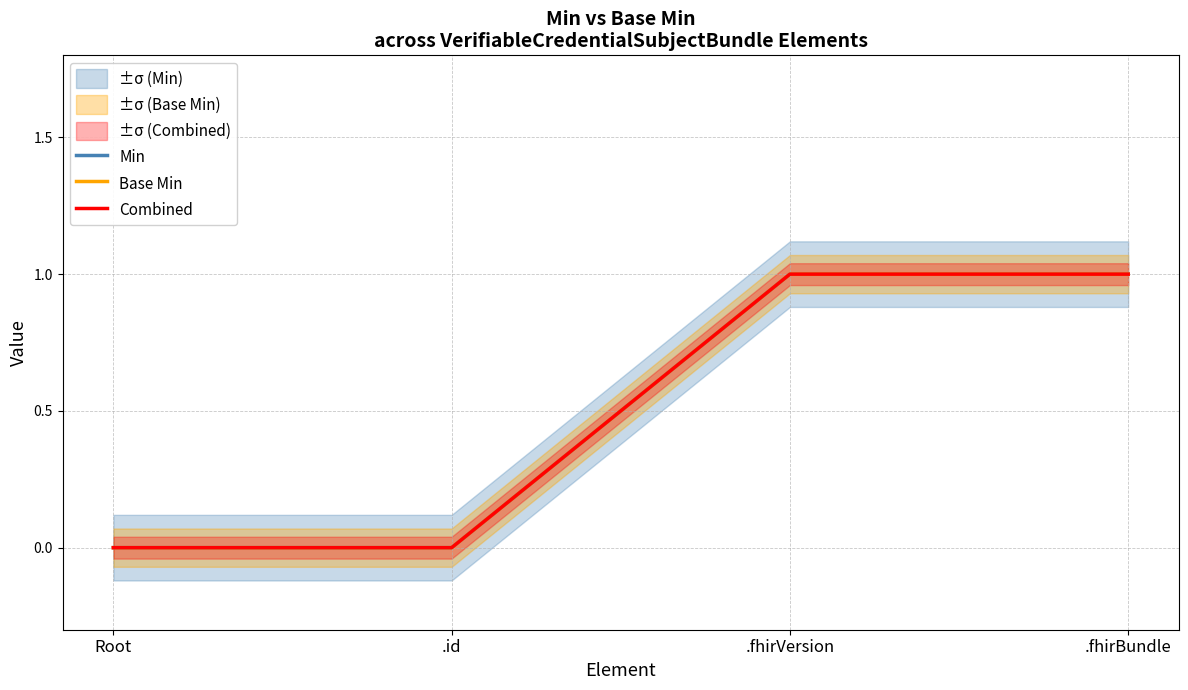

How many positive values does the Min series have?

2